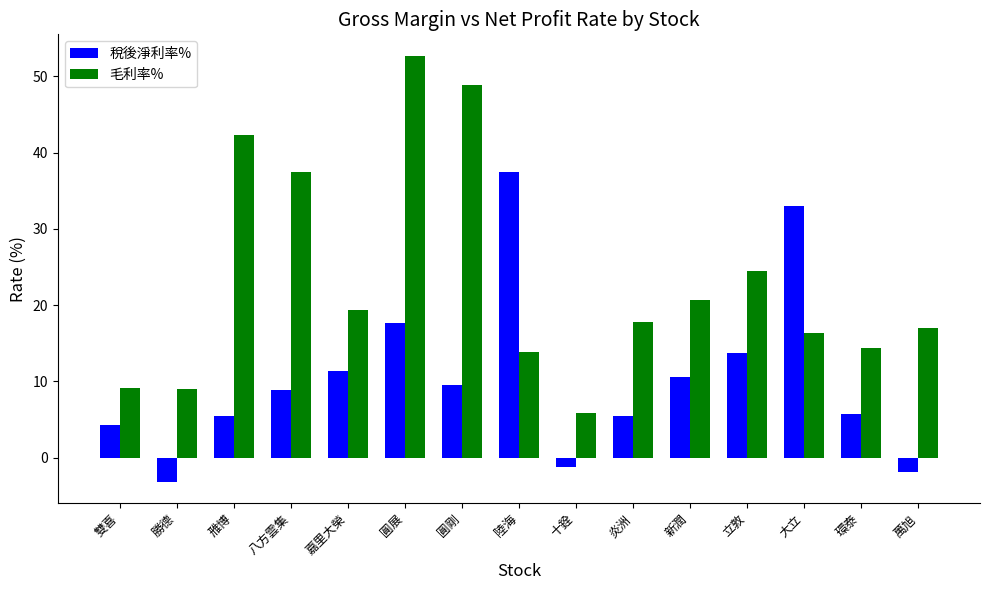

What is the sum of all 稅後淨利率% values?

157.1